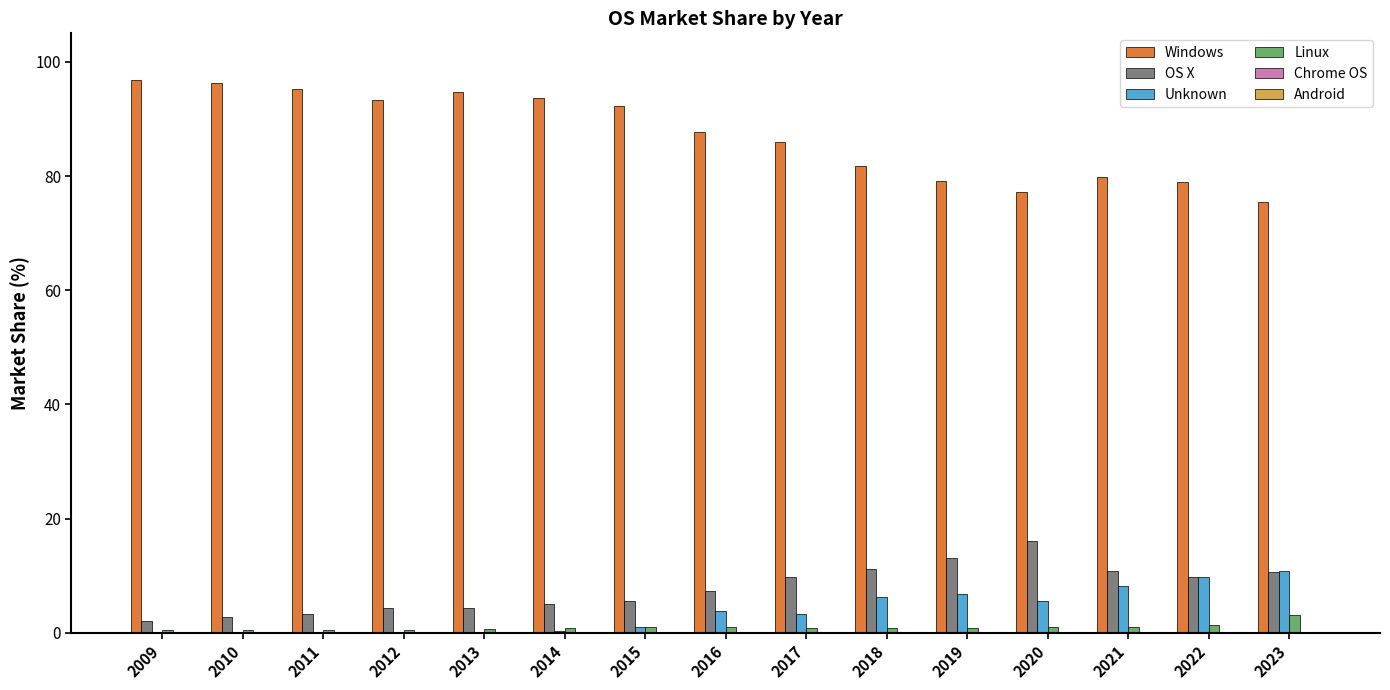

True or false: Windows has a value of 95.3 at 2011.

True